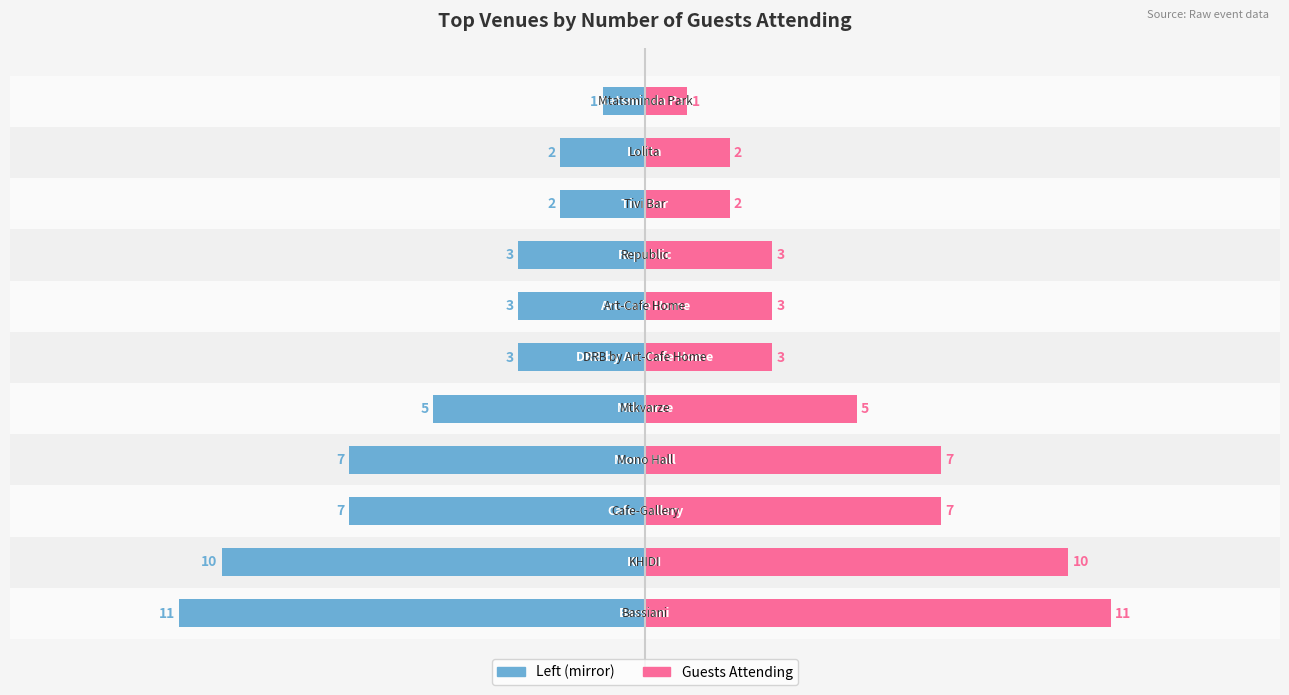

Reading left to right, extract all data points from this chart.

Bassiani (left): -11	-10	-7	-7	-5	-3	-3	-3	-2	-2	-1
Total Guests: 11	10	7	7	5	3	3	3	2	2	1